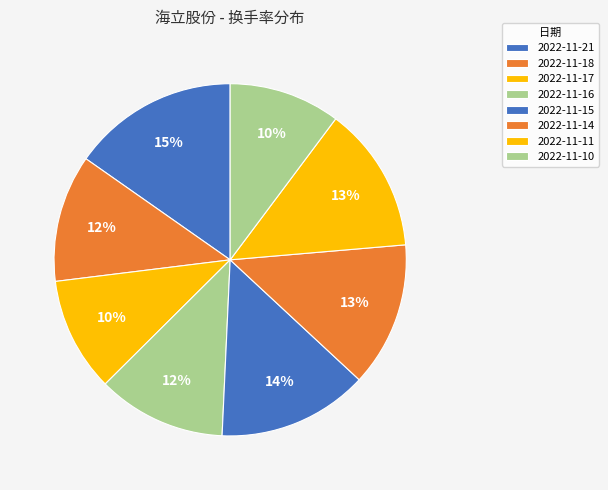

Is it true that 2022-11-21 is 15% of the pie?

True